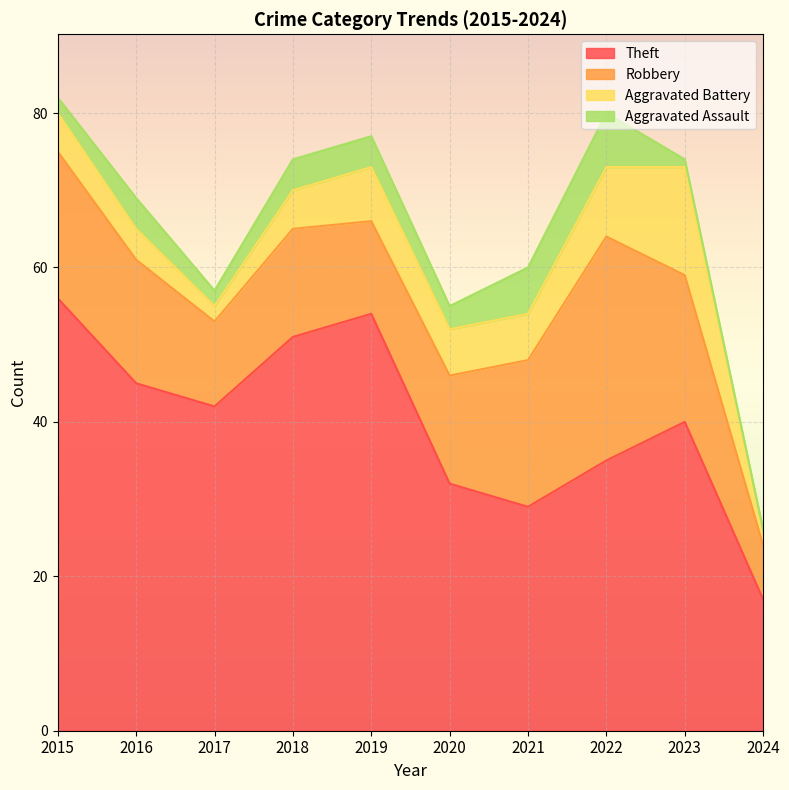

What are all the series names shown in the legend?

Theft, Robbery, Aggravated Battery, Aggravated Assault